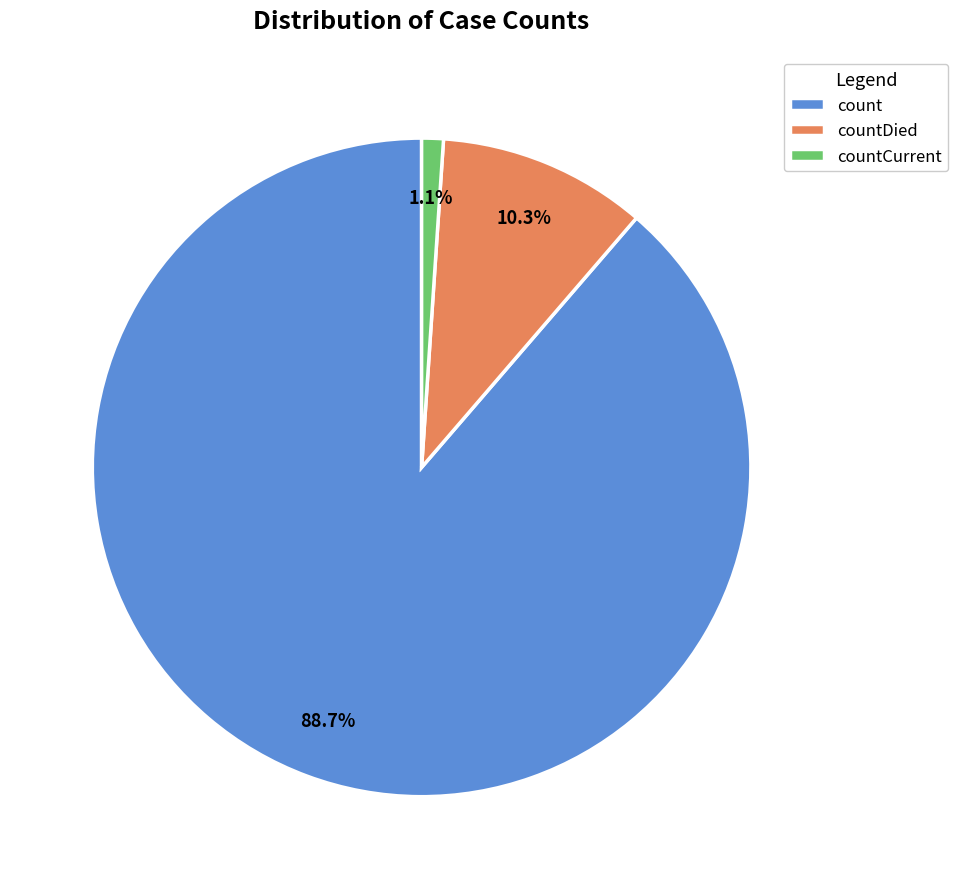

Rank the categories by value from highest to lowest.

count, countDied, countCurrent